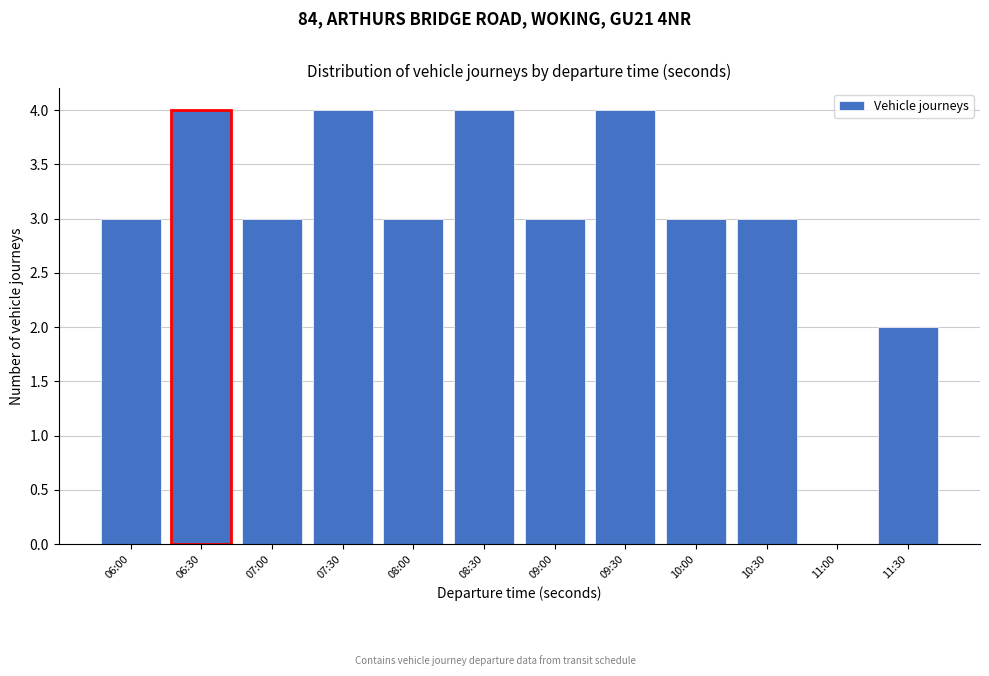

Reading left to right, list all the values displayed in this chart.

06:00=3	06:30=4	07:00=3	07:30=4	08:00=3	08:30=4	09:00=3	09:30=4	10:00=3	10:30=3	11:00=0	11:30=2